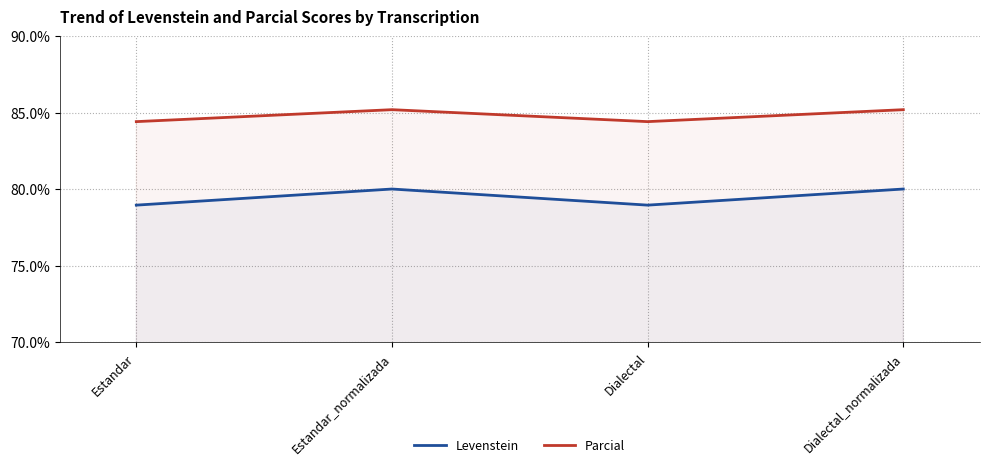

How many data points in Parcial are less than 85?

2